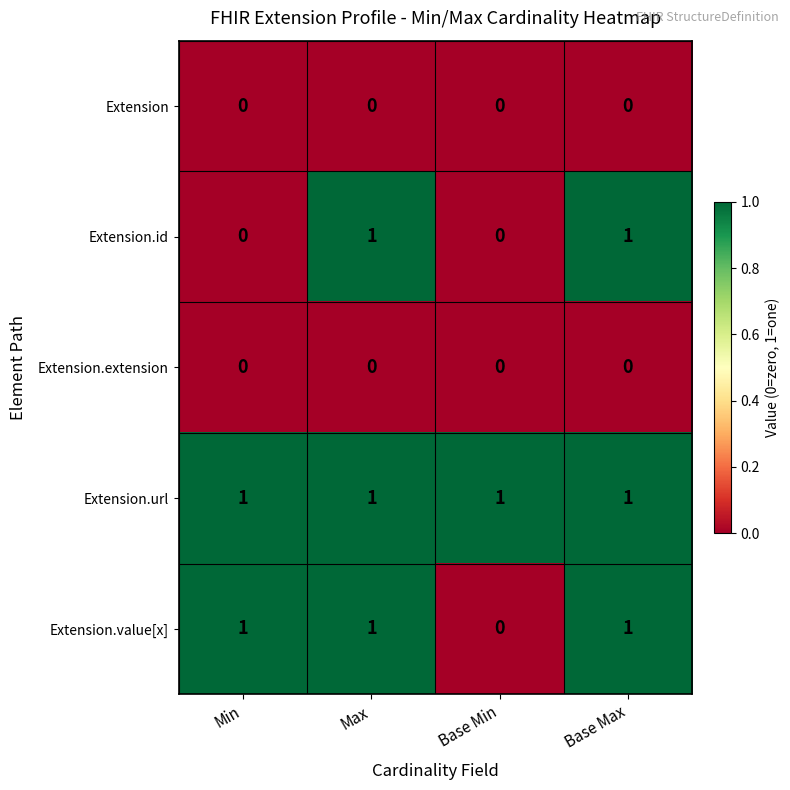

Between Min and Max, which series saw the biggest shift?

Extension.id